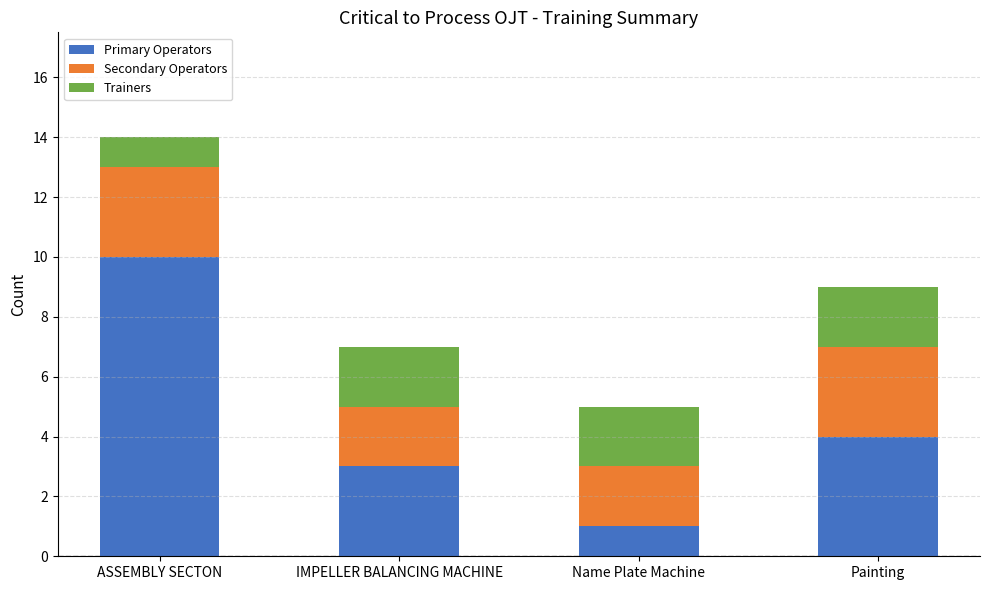

Where is Primary Operators nearest to the value 5?

Painting